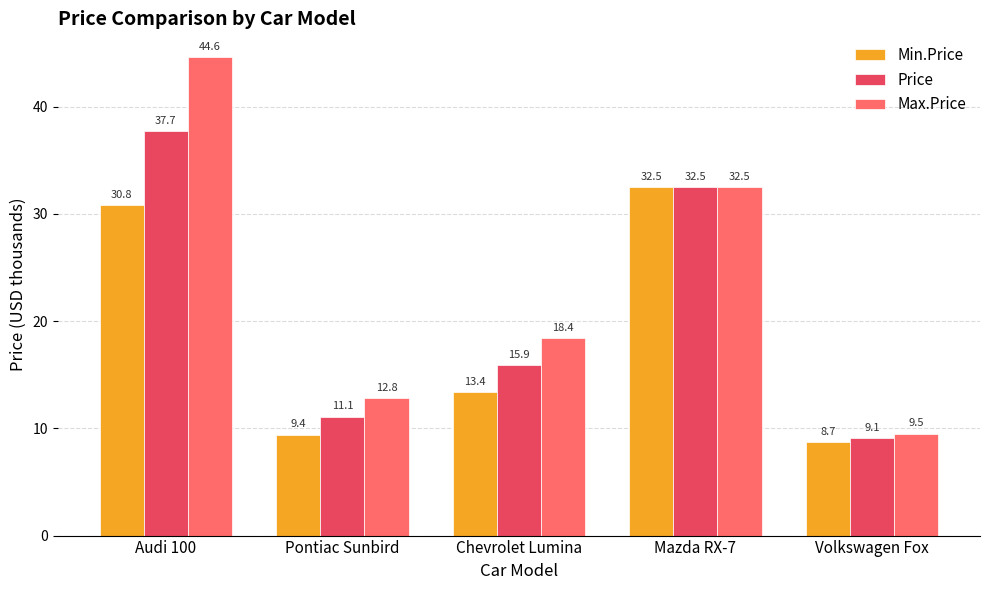

Reading left to right, what are all the values shown in this chart?

Min.Price: 30.8	9.4	13.4	32.5	8.7
Price: 37.7	11.1	15.9	32.5	9.1
Max.Price: 44.6	12.8	18.4	32.5	9.5